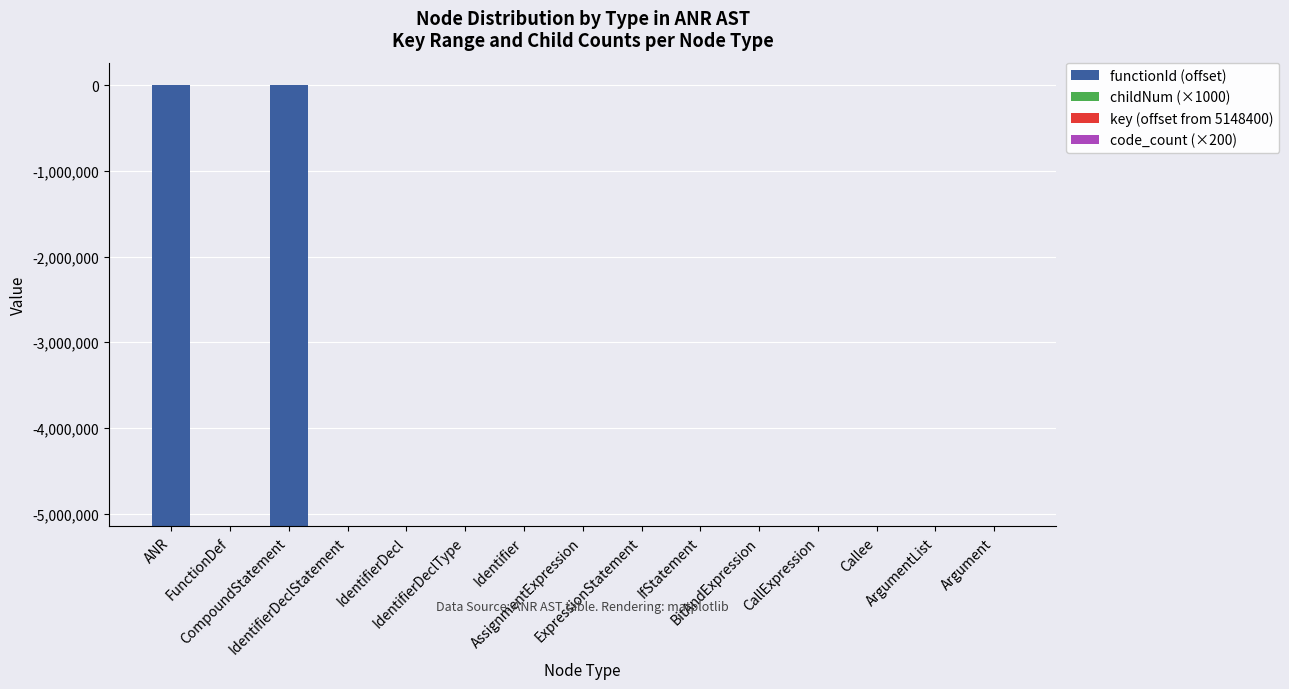

Reading right to left, extract all data points from this chart.

functionId (offset): Argument=1	ArgumentList=1	Callee=1	CallExpression=1	BitAndExpression=1	IfStatement=1	ExpressionStatement=1	AssignmentExpression=1	Identifier=1	IdentifierDeclType=1	IdentifierDecl=1	IdentifierDeclStatement=1	CompoundStatement=-5148400	FunctionDef=1	ANR=-5148400
childNum (×1000): Argument=0	ArgumentList=1000	Callee=0	CallExpression=1000	BitAndExpression=1000	IfStatement=5000	ExpressionStatement=3000	AssignmentExpression=2000	Identifier=1000	IdentifierDeclType=0	IdentifierDecl=0	IdentifierDeclStatement=0	CompoundStatement=0	FunctionDef=0	ANR=0
key (offset from 5148400): Argument=35	ArgumentList=34	Callee=32	CallExpression=31	BitAndExpression=17	IfStatement=39	ExpressionStatement=24	AssignmentExpression=8	Identifier=7	IdentifierDeclType=6	IdentifierDecl=5	IdentifierDeclStatement=4	CompoundStatement=3	FunctionDef=2	ANR=0
code_count (×200): Argument=400	ArgumentList=200	Callee=200	CallExpression=200	BitAndExpression=200	IfStatement=200	ExpressionStatement=400	AssignmentExpression=800	Identifier=1600	IdentifierDeclType=800	IdentifierDecl=800	IdentifierDeclStatement=800	CompoundStatement=200	FunctionDef=200	ANR=200